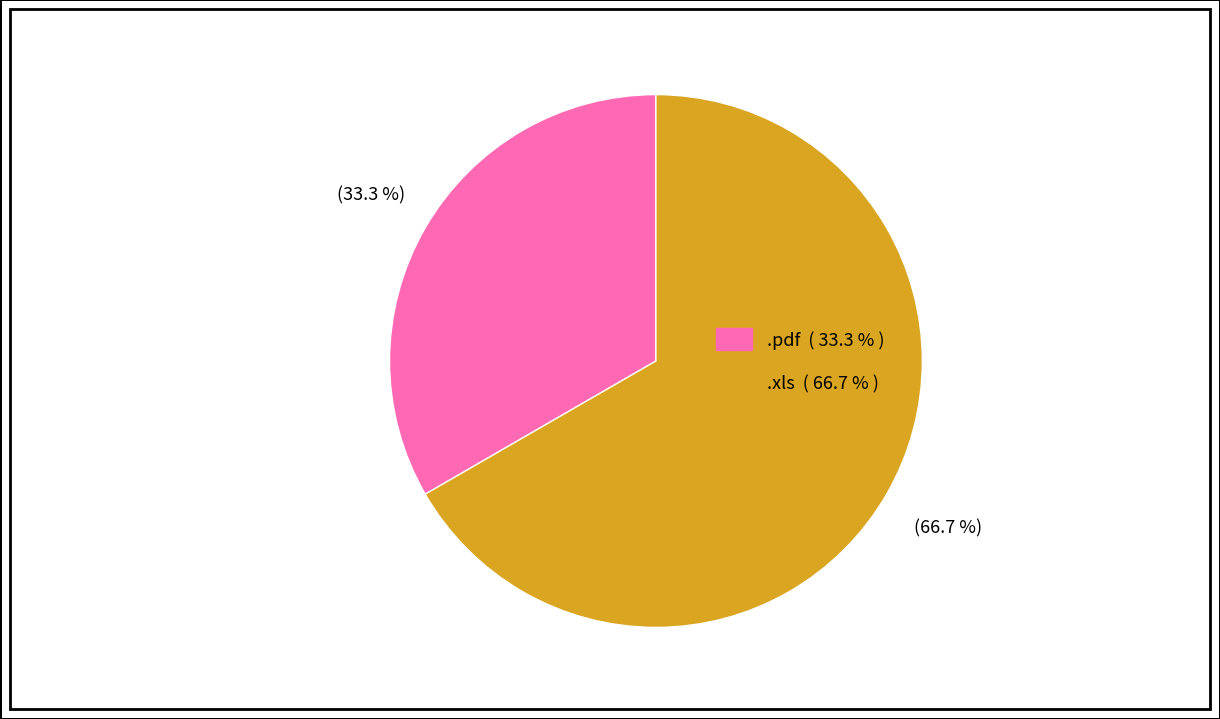

What percentage is the .pdf slice, to the nearest percent?

33%